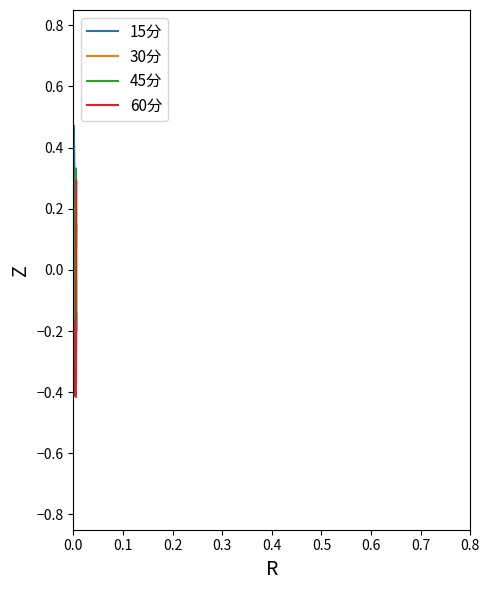

What is the lowest value of the 15分 series?

-0.4